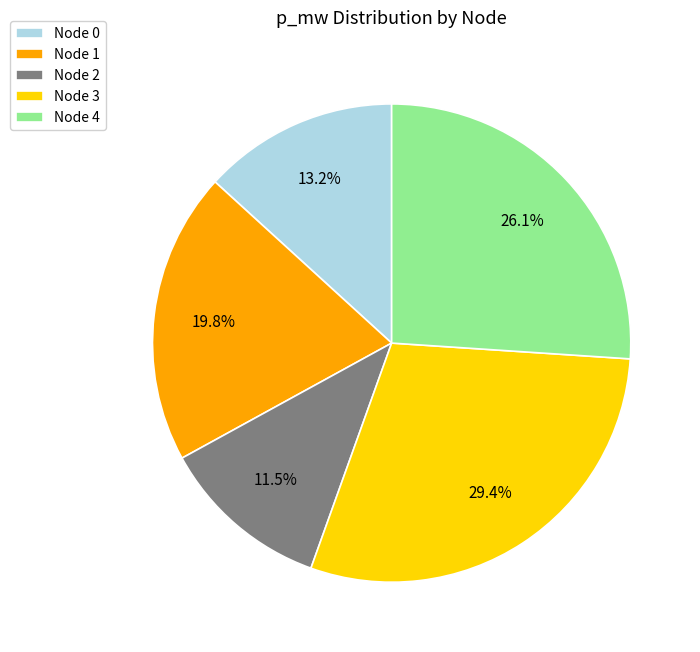

Which category has the smallest portion of the pie?

Node 2